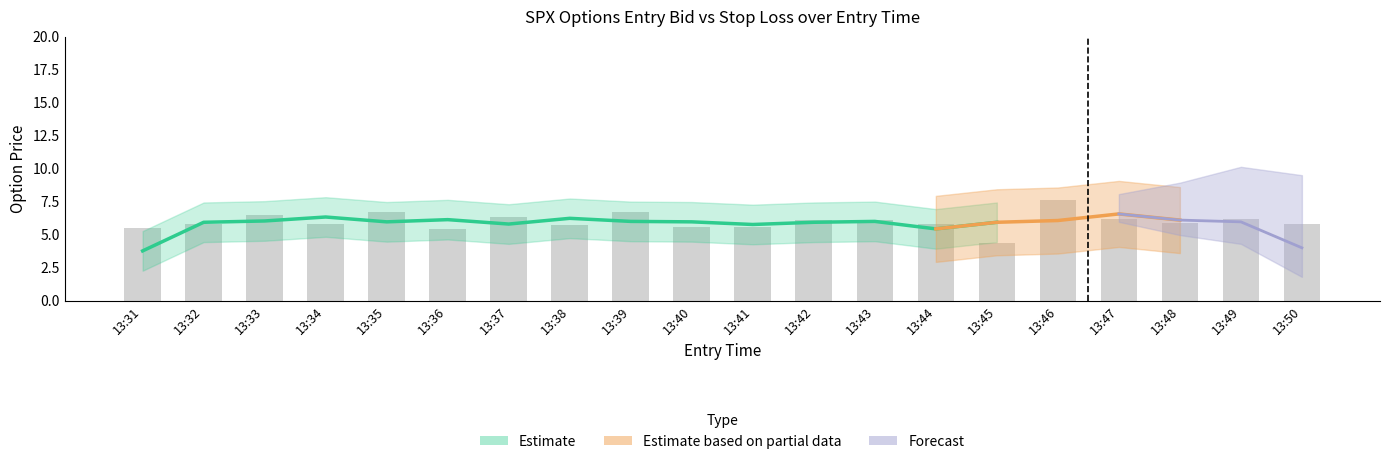

Reading left to right, list all the values displayed in this chart.

5.5	5.8	6.5	5.8	6.7	5.4	6.3	5.7	6.7	5.6	5.6	6.1	6.1	5.8	4.4	7.6	6.2	5.9	6.2	5.8